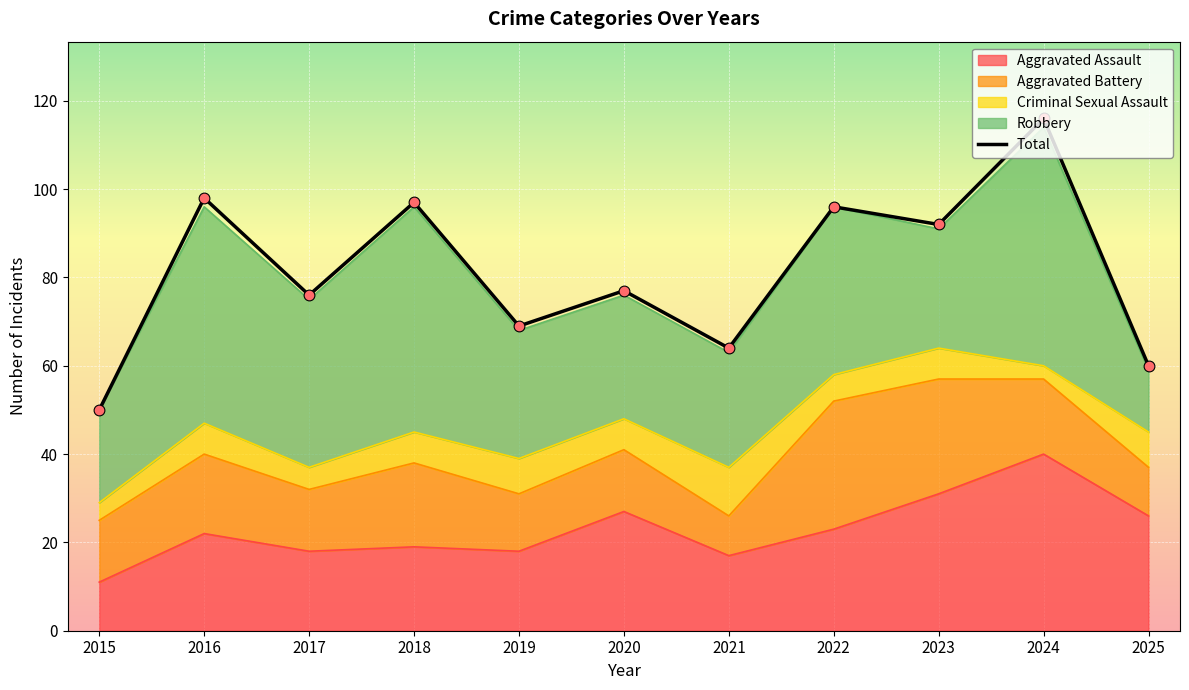

What is the ratio of the value at 2019 to the value at 2018?

0.7